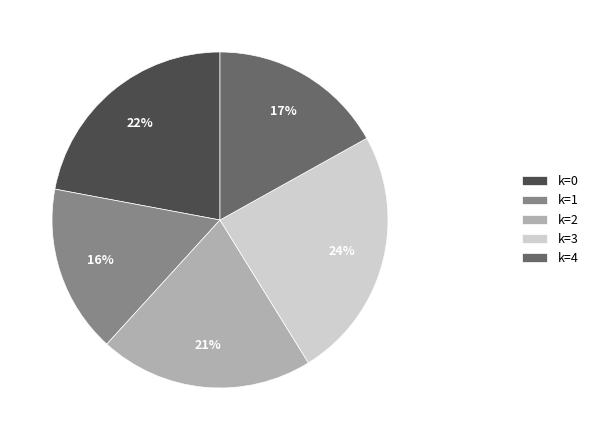

What is the largest slice in the pie chart?

k=3